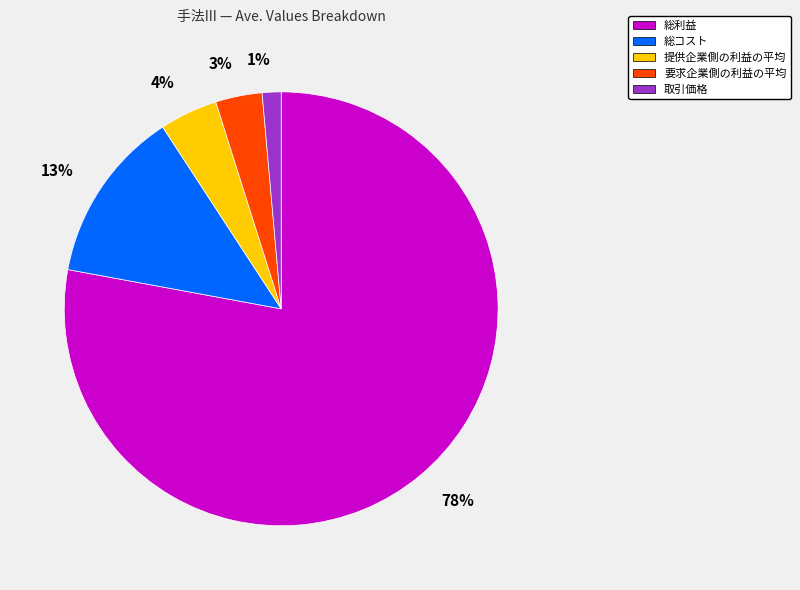

Which has a higher value, 総利益 or 提供企業側の利益の平均?

総利益